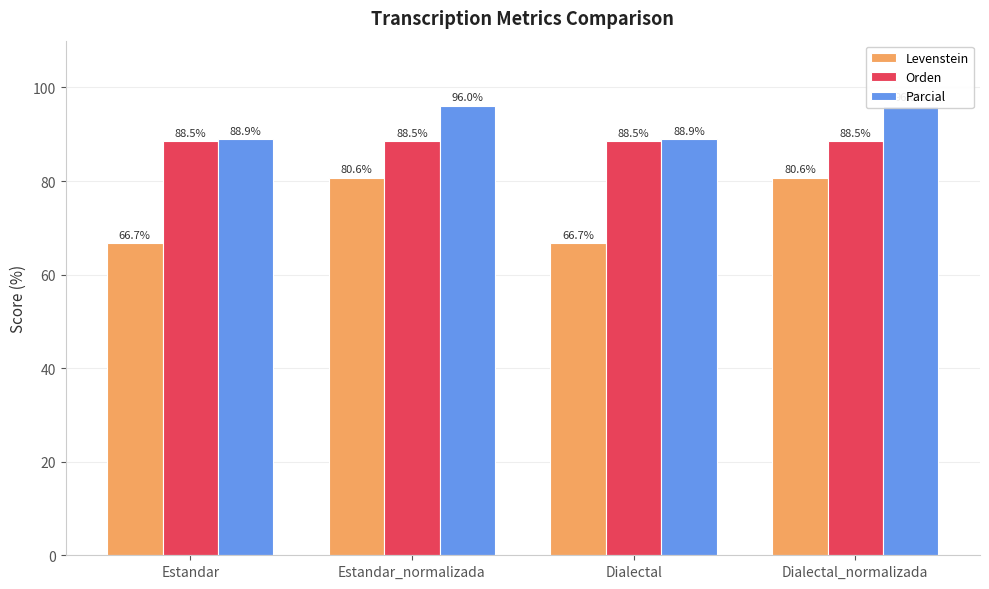

Between Estandar_normalizada and Dialectal, which series saw the biggest shift?

Levenstein